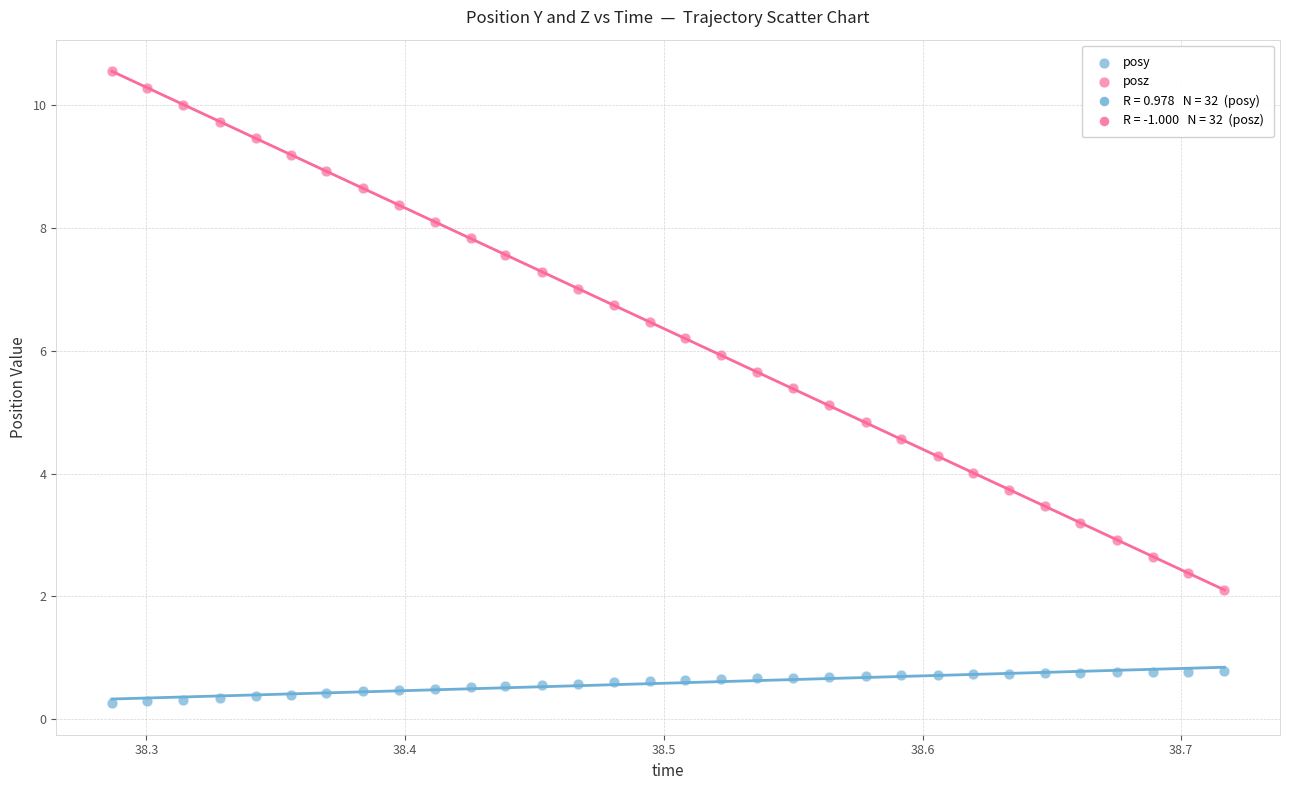

Which series reaches the minimum Y coordinate?

posy